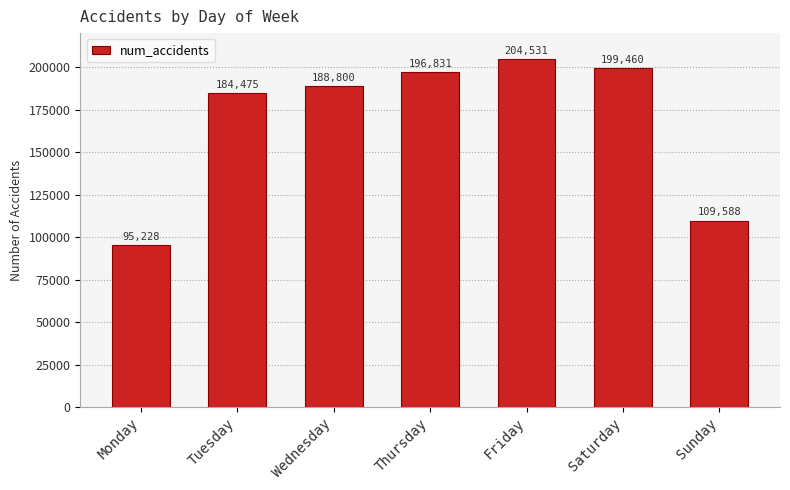

What is the approximate value at Saturday, to the nearest 10?

199460